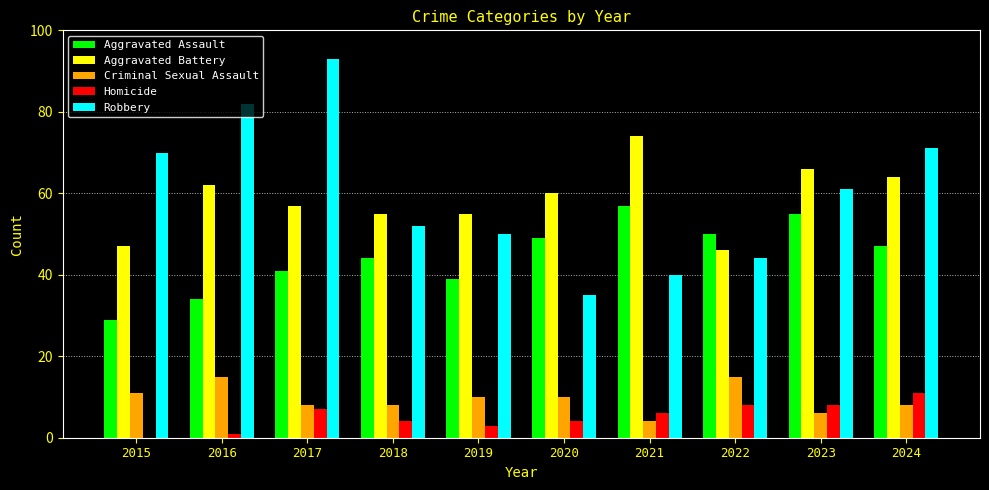

What is the average value of the Aggravated Battery series?

59